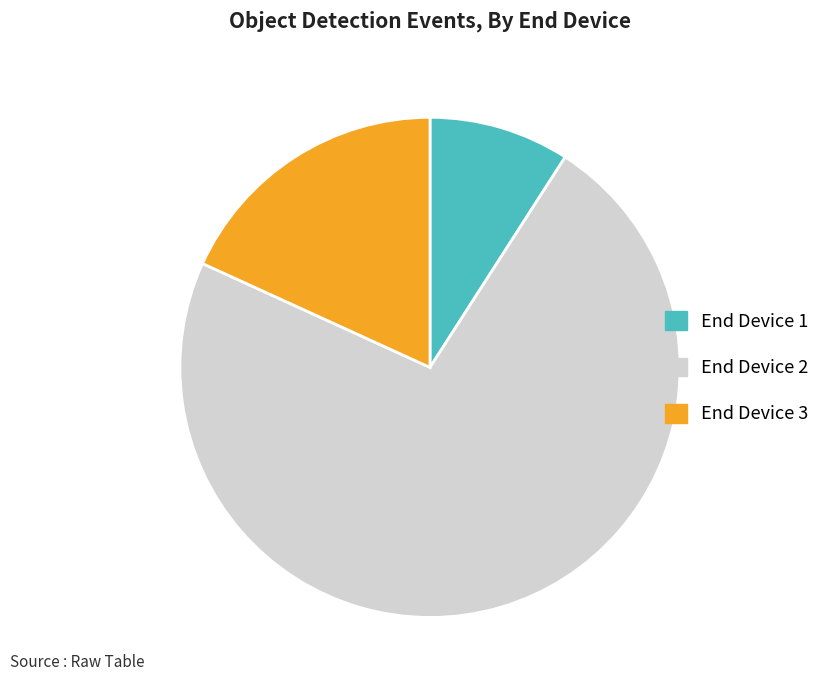

Which slice is the largest?

End Device 2